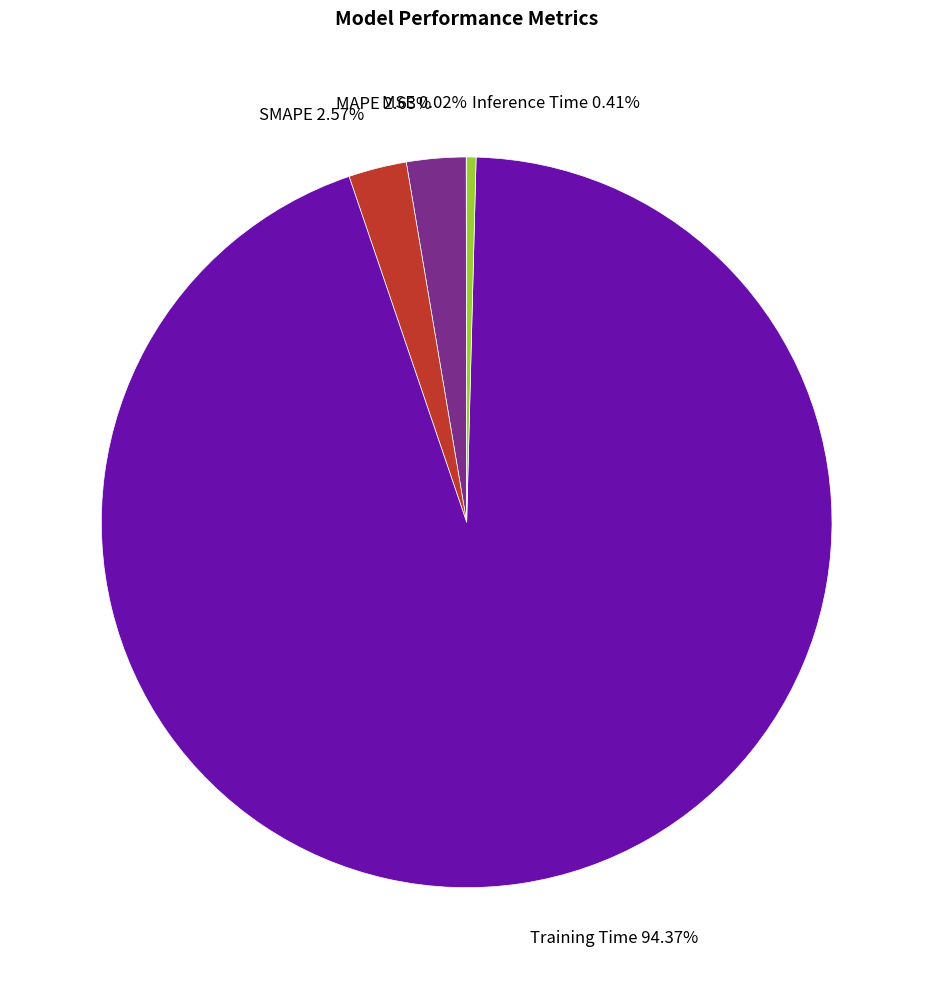

Does any single category account for the majority?

Yes